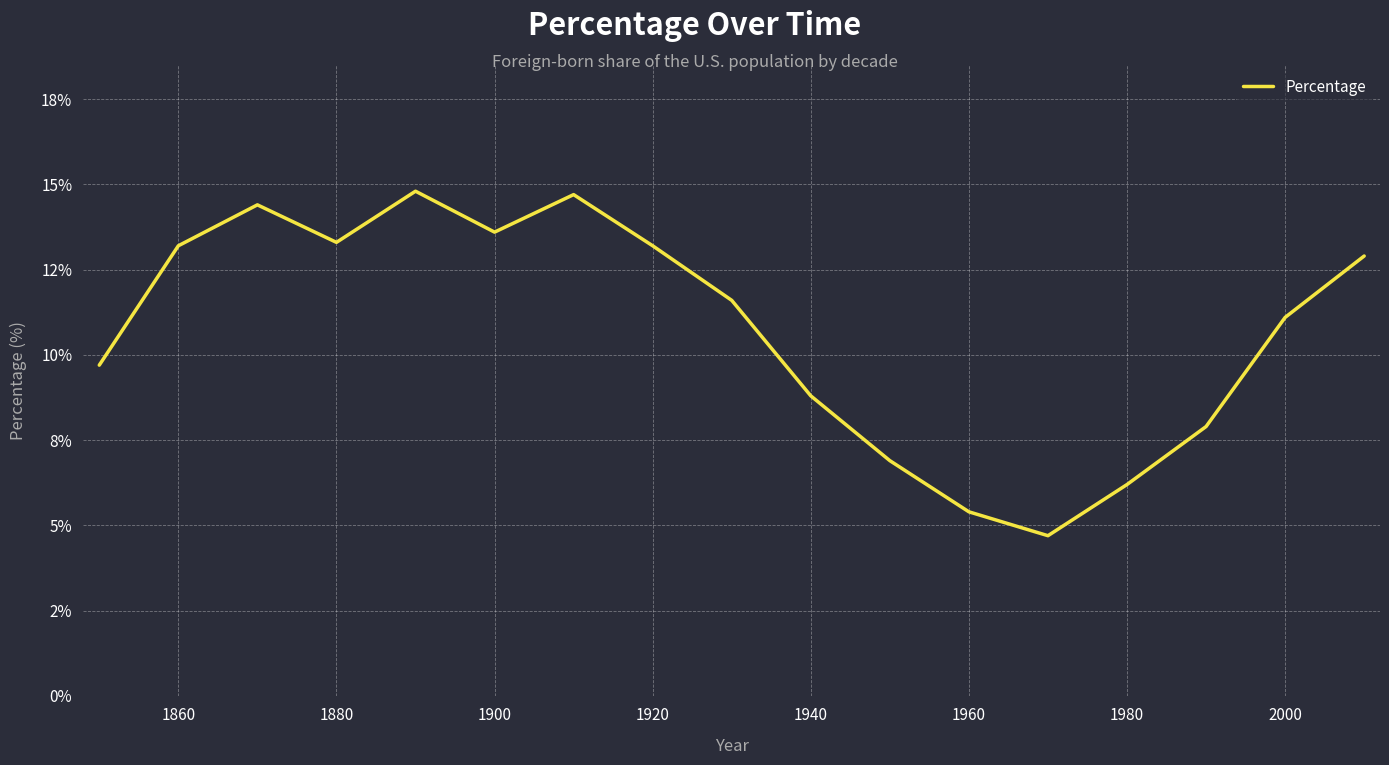

Reading right to left, what are all the values shown in this chart?

12.9	11.1	7.9	6.2	4.7	5.4	6.9	8.8	11.6	13.2	14.7	13.6	14.8	13.3	14.4	13.2	9.7